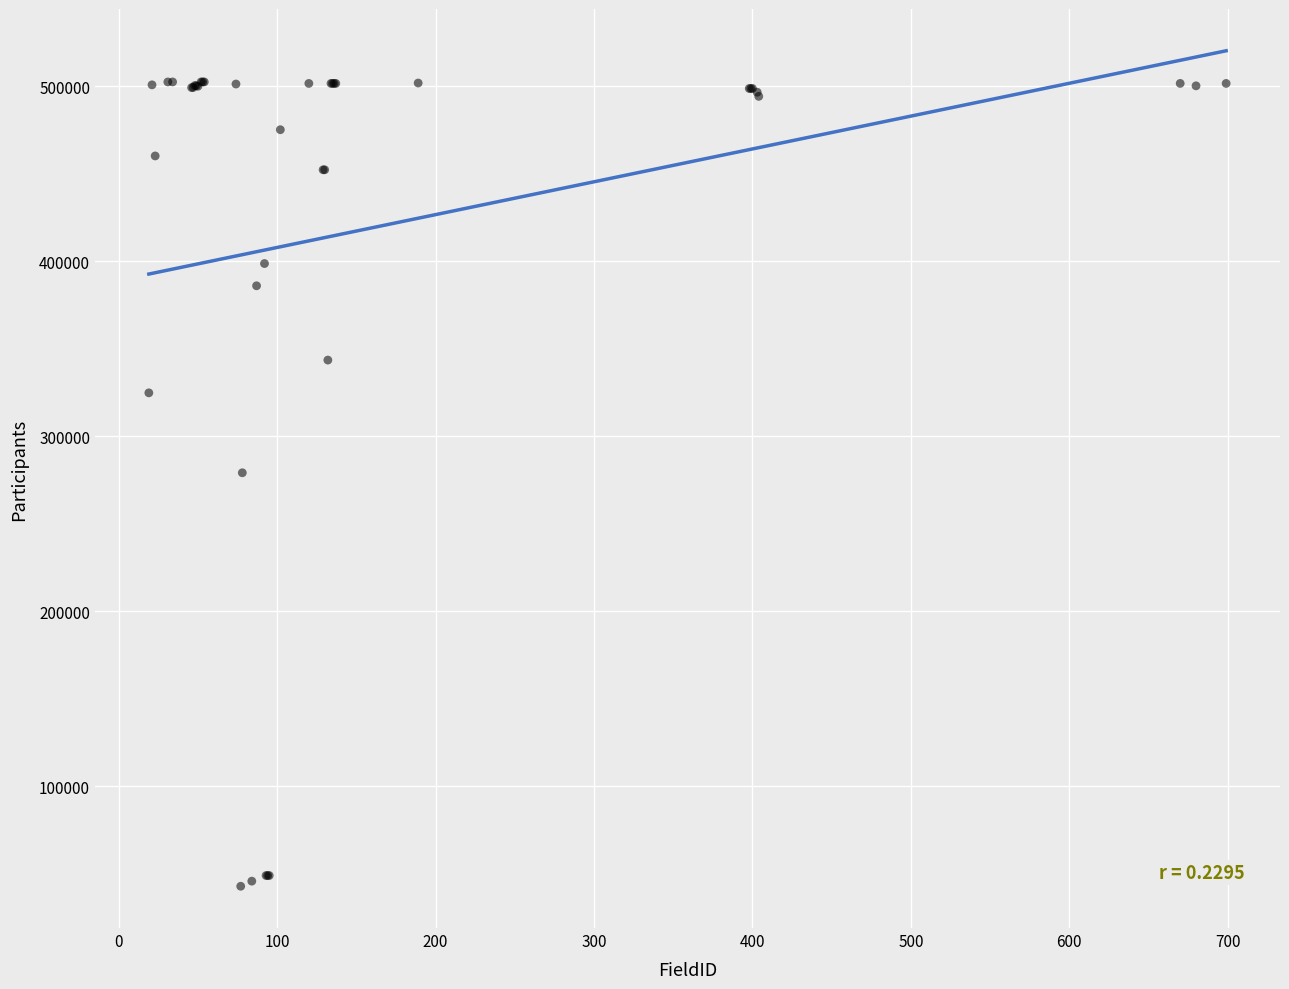

What Y value in the scatter plot is closest to 272606?

279082